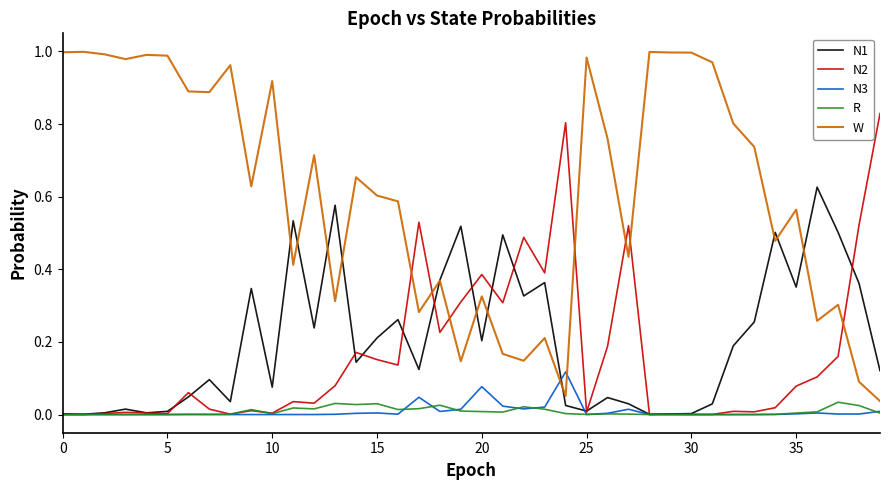

Which series has the largest total across all categories?

W